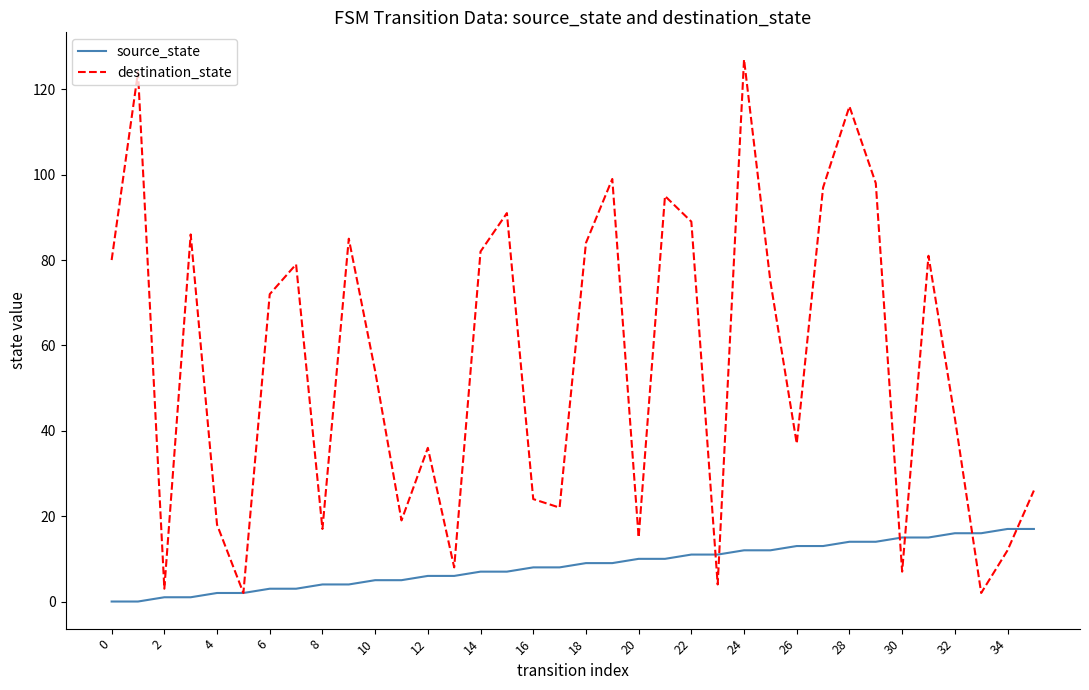

Which series has the largest total across all categories?

destination_state